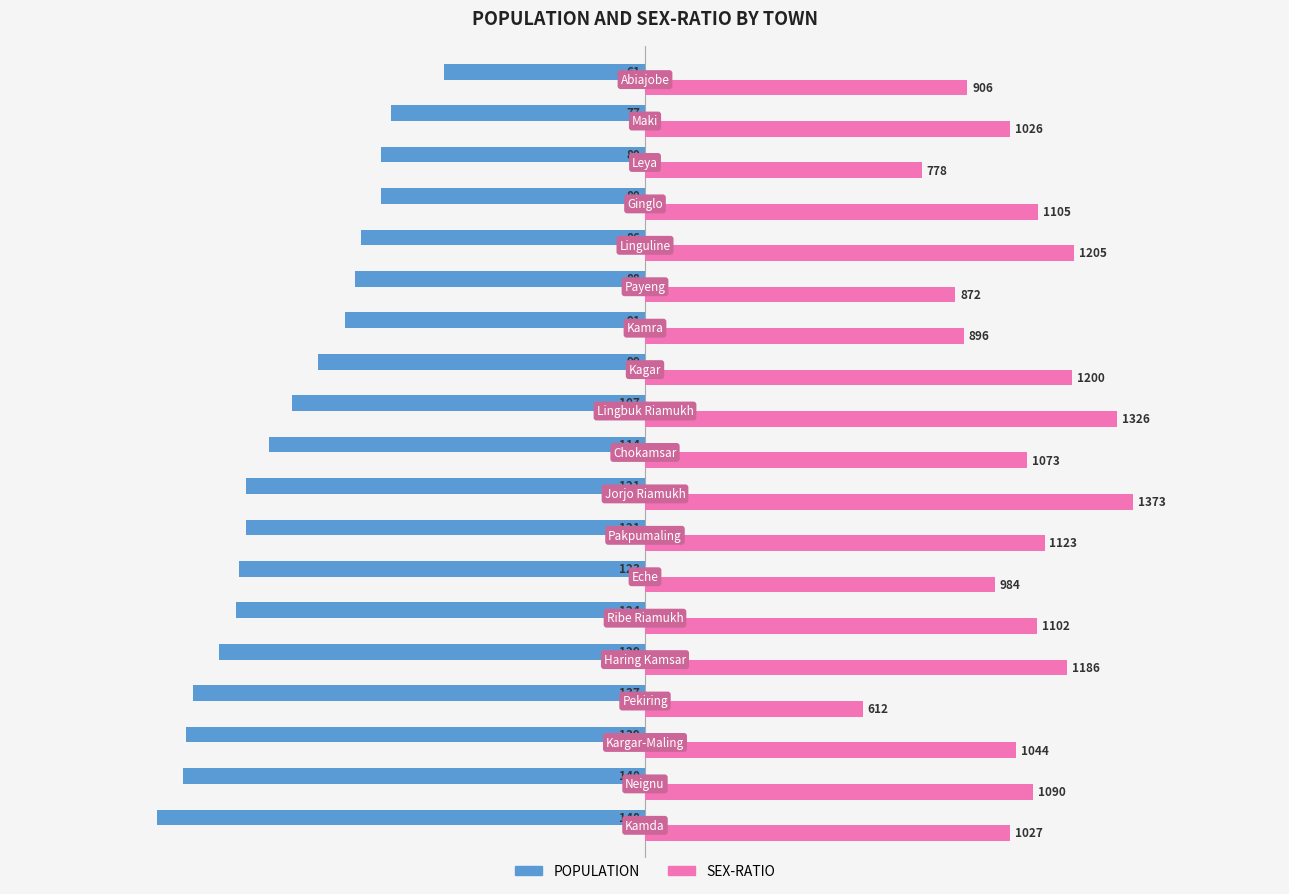

What are all the series names shown in the legend?

POPULATION, SEX-RATIO